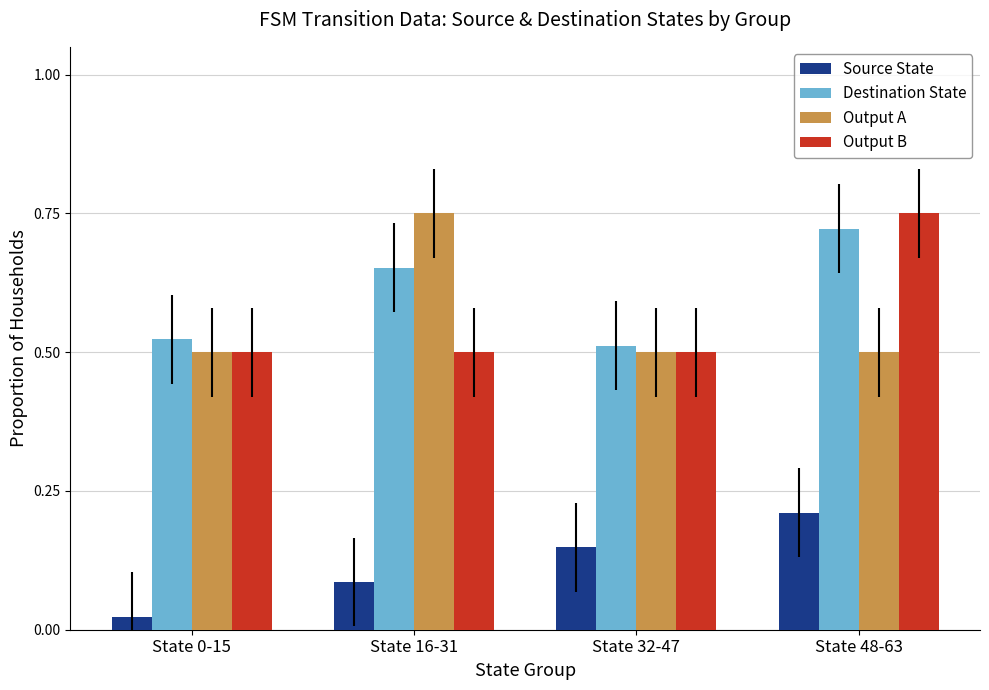

True or false: Destination State has a value of 0.8 at State 32-47.

False